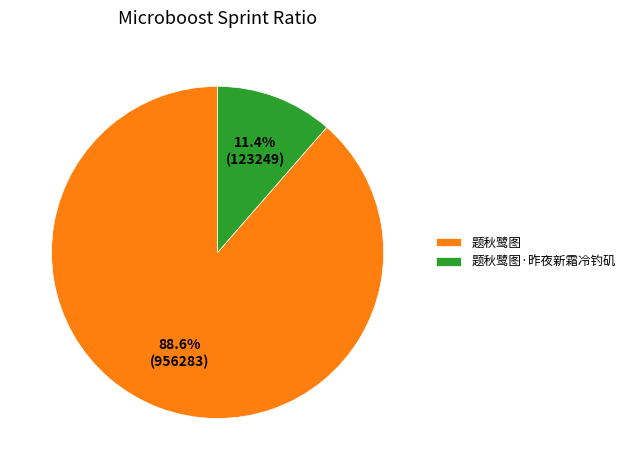

The 题秋鹭图 slice represents 89% of the pie. True or false?

True